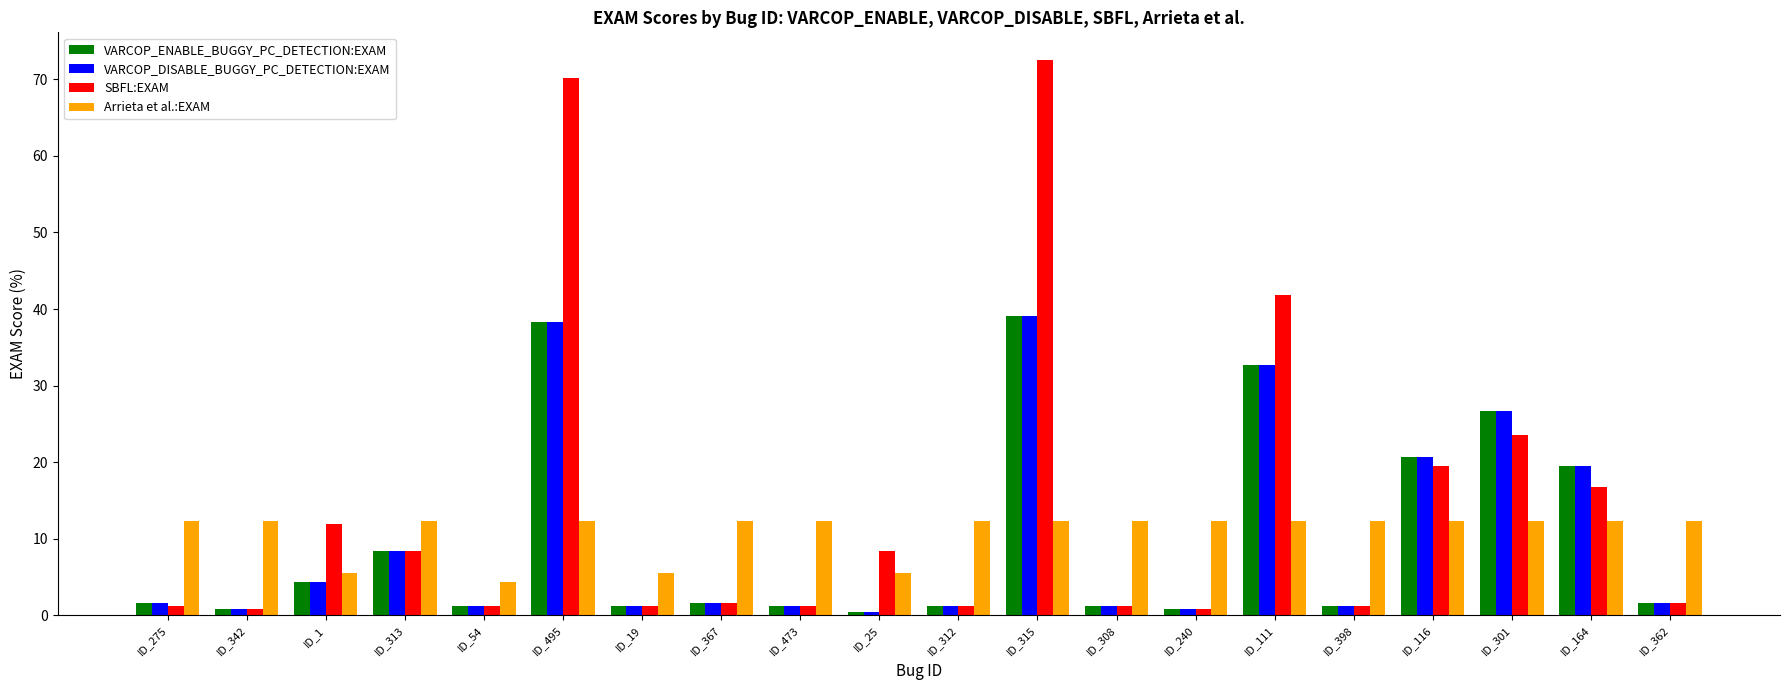

Where is VARCOP_DISABLE_BUGGY_PC_DETECTION:EXAM nearest to the value 19?

ID_164